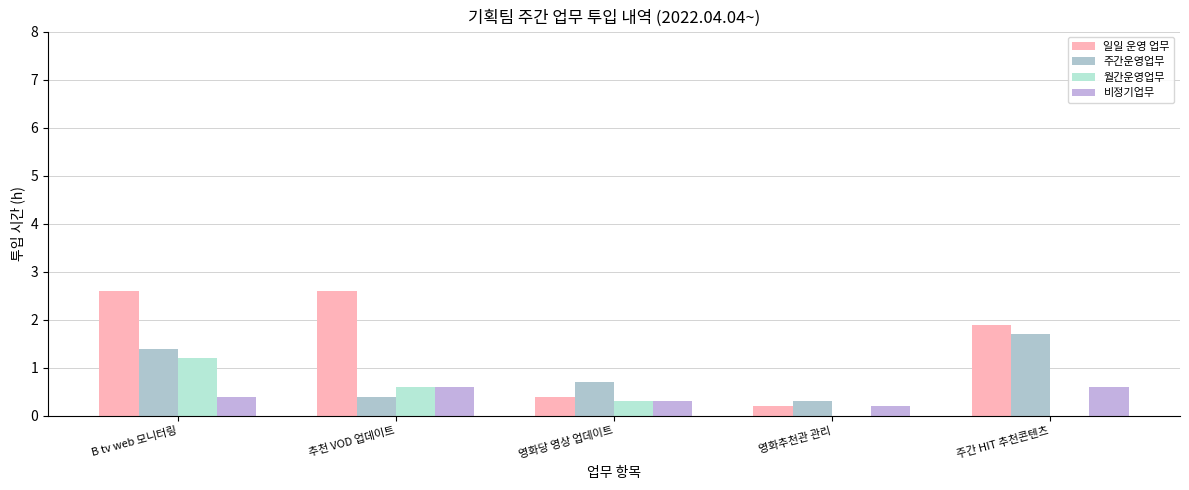

Which category has the lowest value across all series?

영화추천관 관리